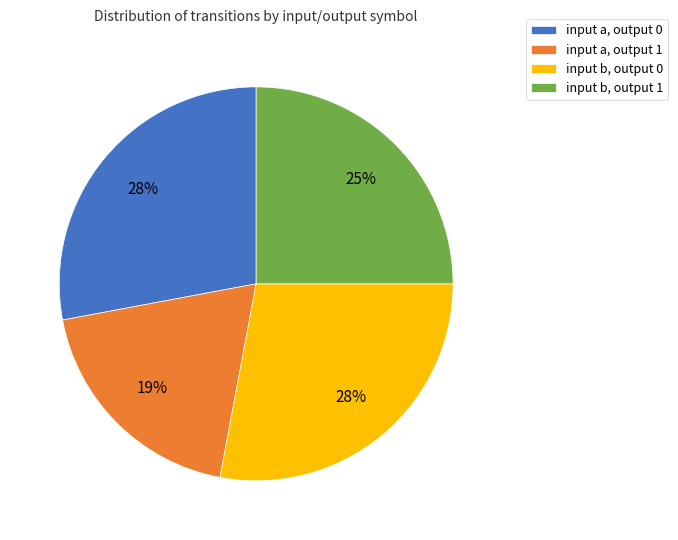

True or false: input a, output 1 accounts for 19% of the total.

True